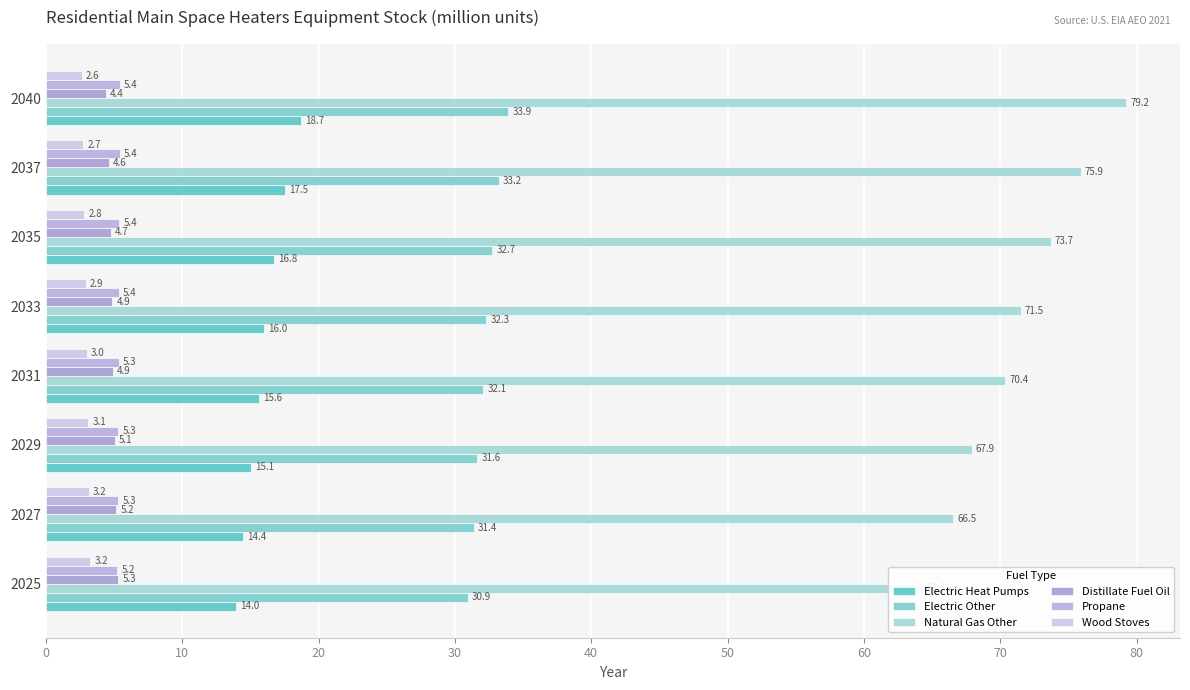

Between 2027 and 2035, which series saw the biggest shift?

Natural Gas Other